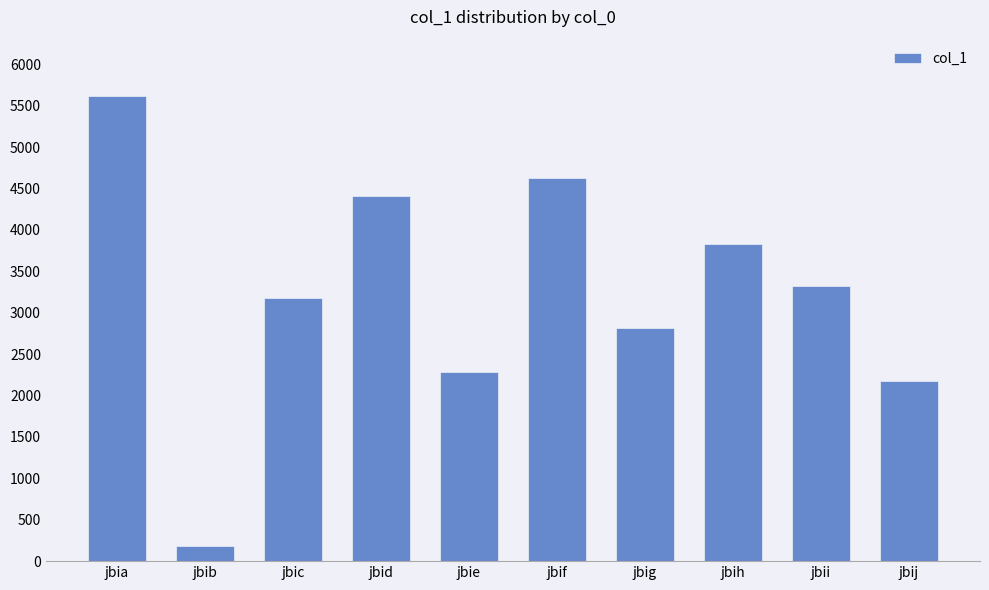

How many data points does each series have?

10